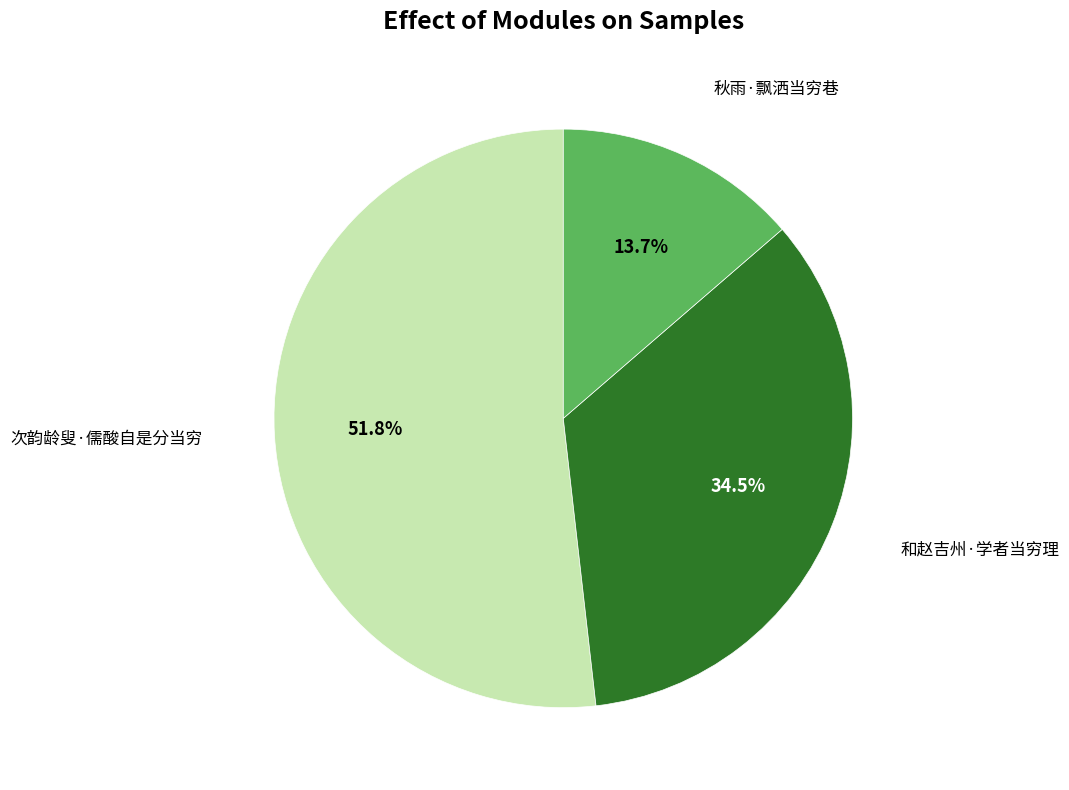

Is there a majority slice in this chart?

Yes